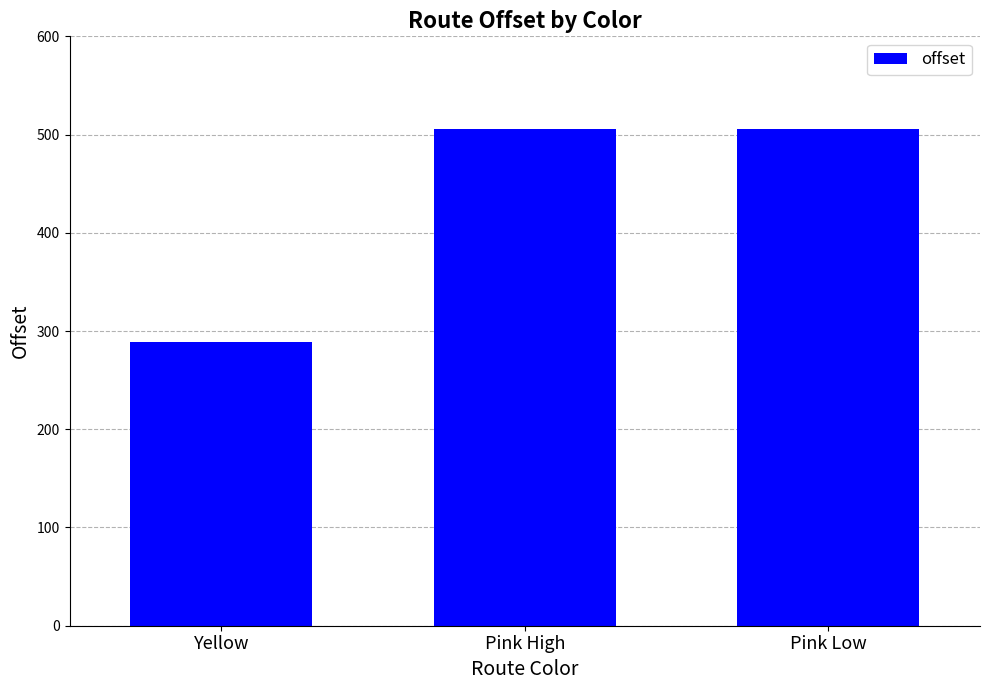

Reading left to right, transcribe all the data shown in this chart.

288.8	505.7	505.7